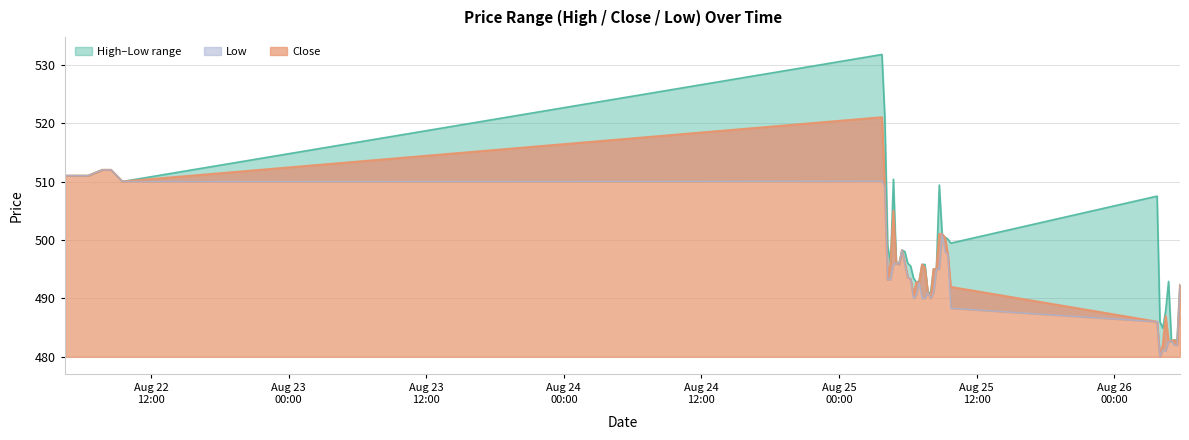

Rank the series at 2025-08-25 04:00 from highest to lowest value.

High, Close, Low